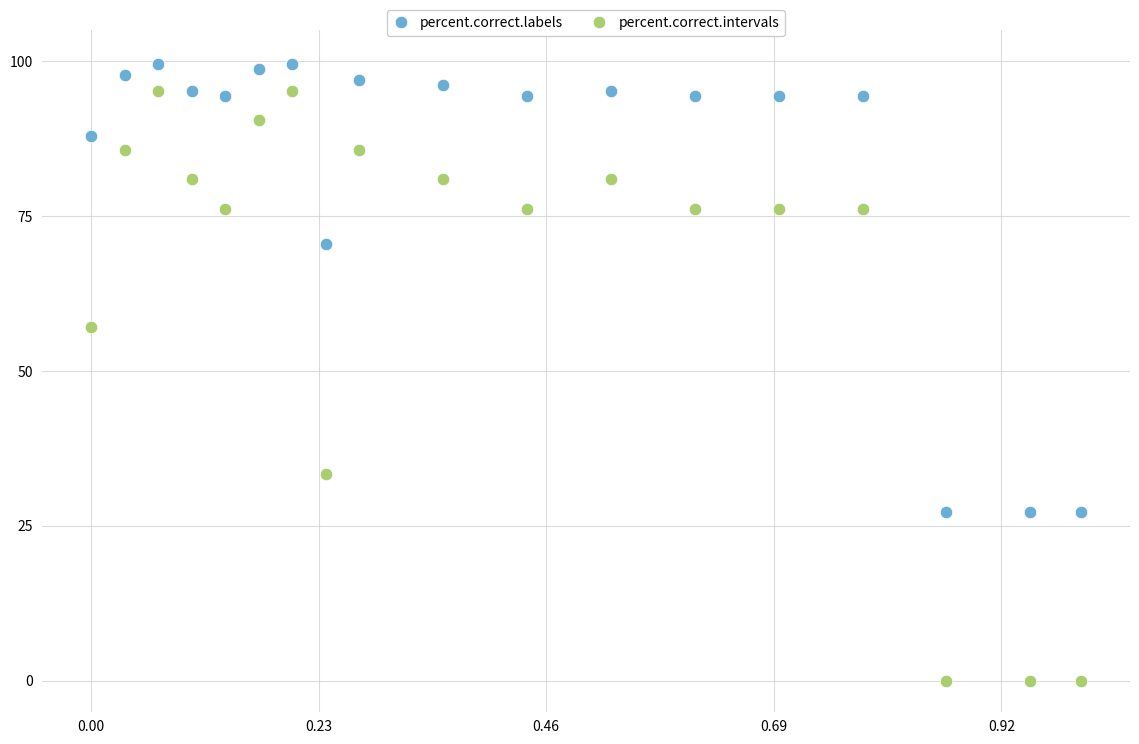

In the percent.correct.intervals series, what Y value is closest to 47?

57.1